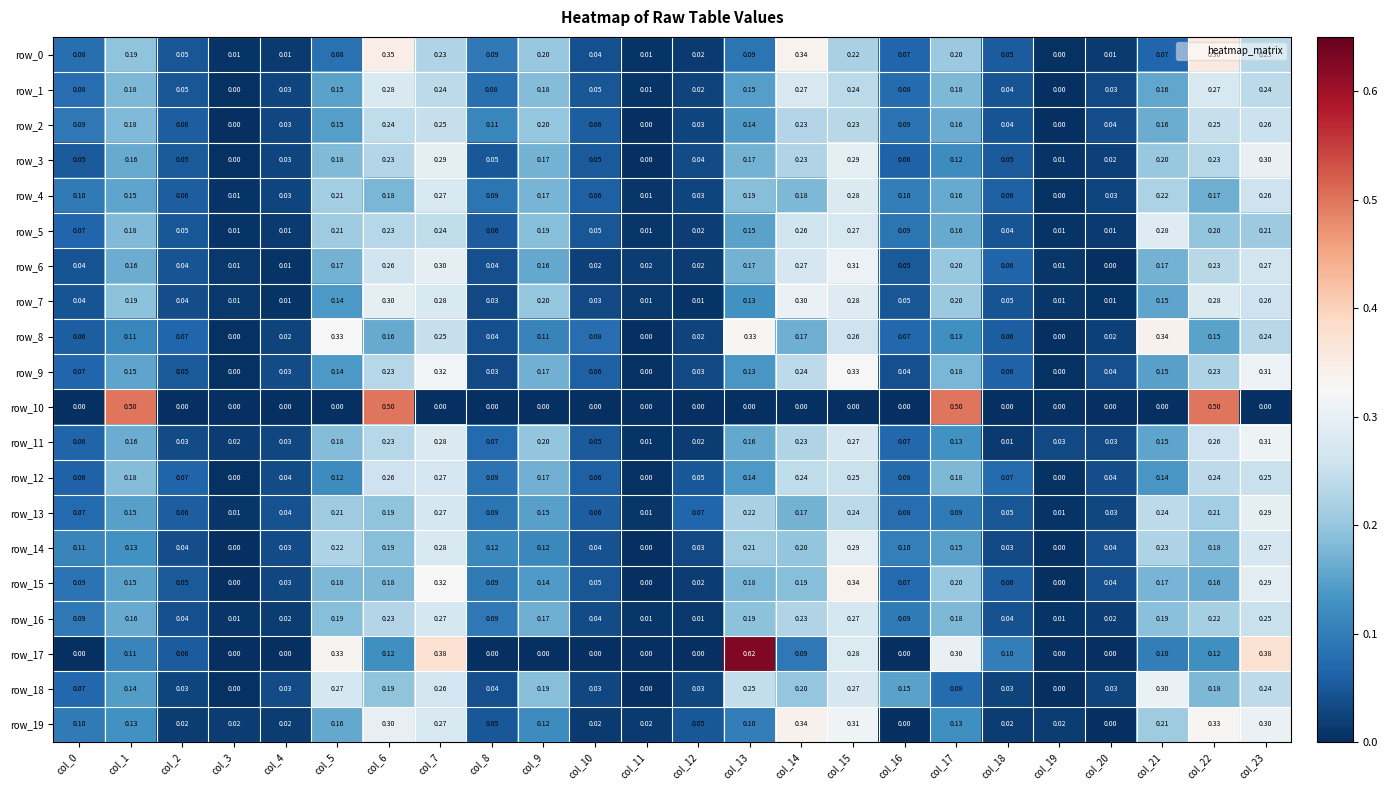

Is the value of row_17 at col_13 greater than the value of row_16 at col_13?

Yes